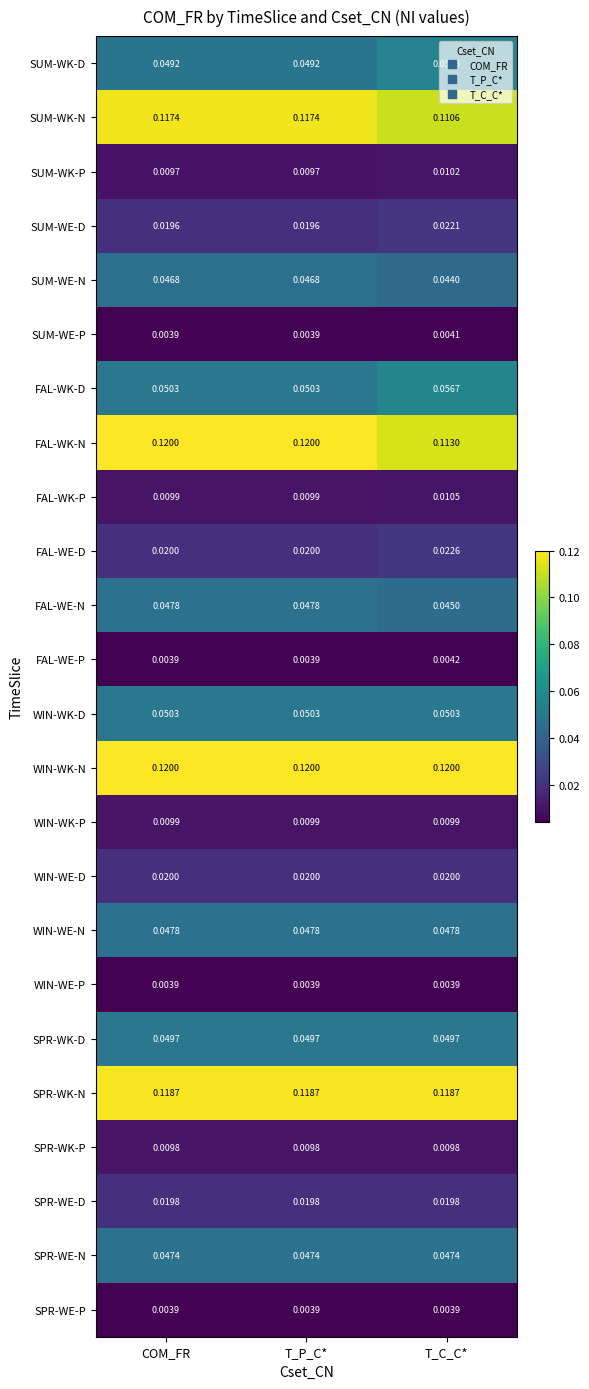

Which category has the highest value in the SUM-WK-P series?

T_C_C*